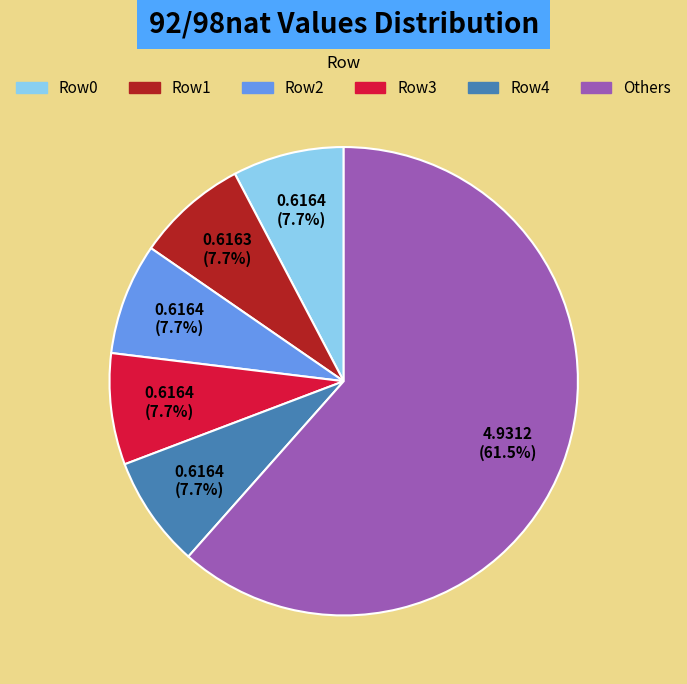

Is there any slice that represents more than half of the pie?

Yes